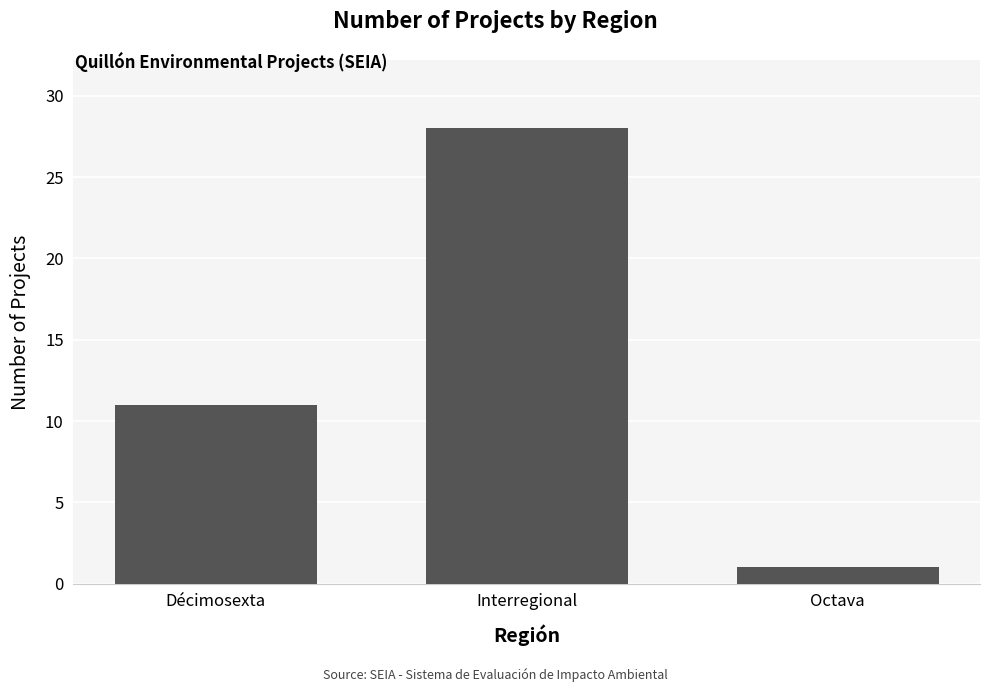

How many bars are there in total?

3